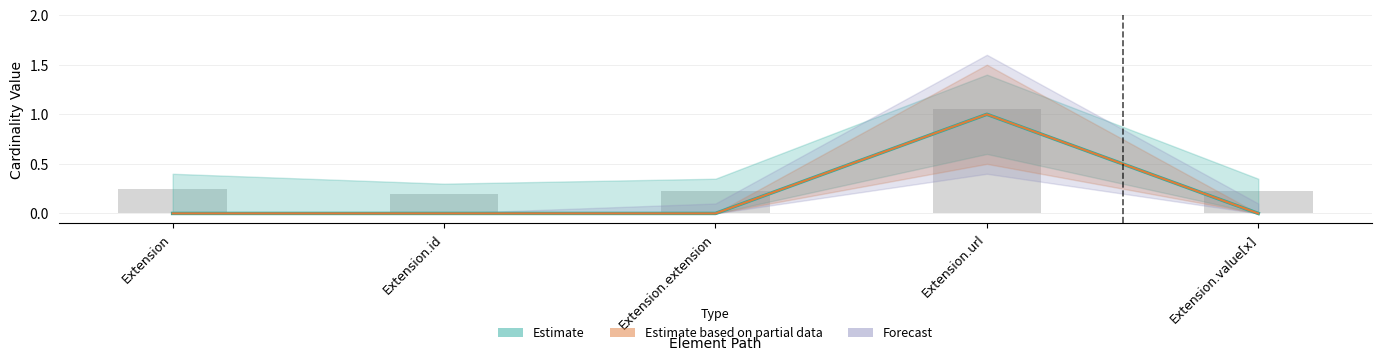

Is the value of Base Min at Extension.id greater than the value of Min at Extension?

No